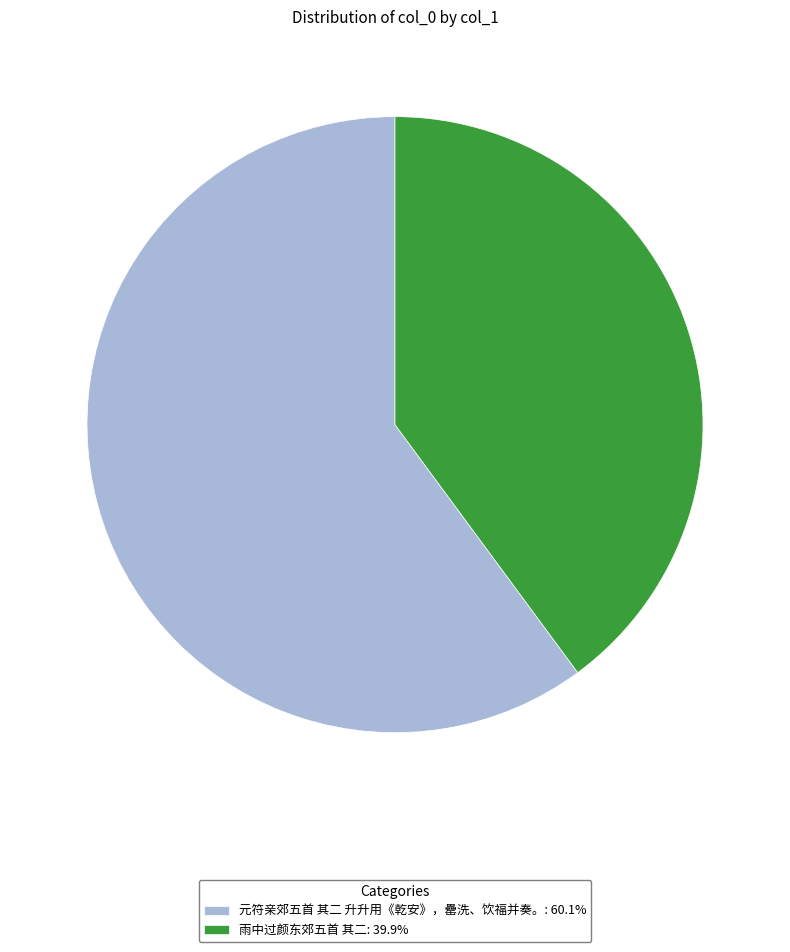

How many segments does this pie chart have?

2